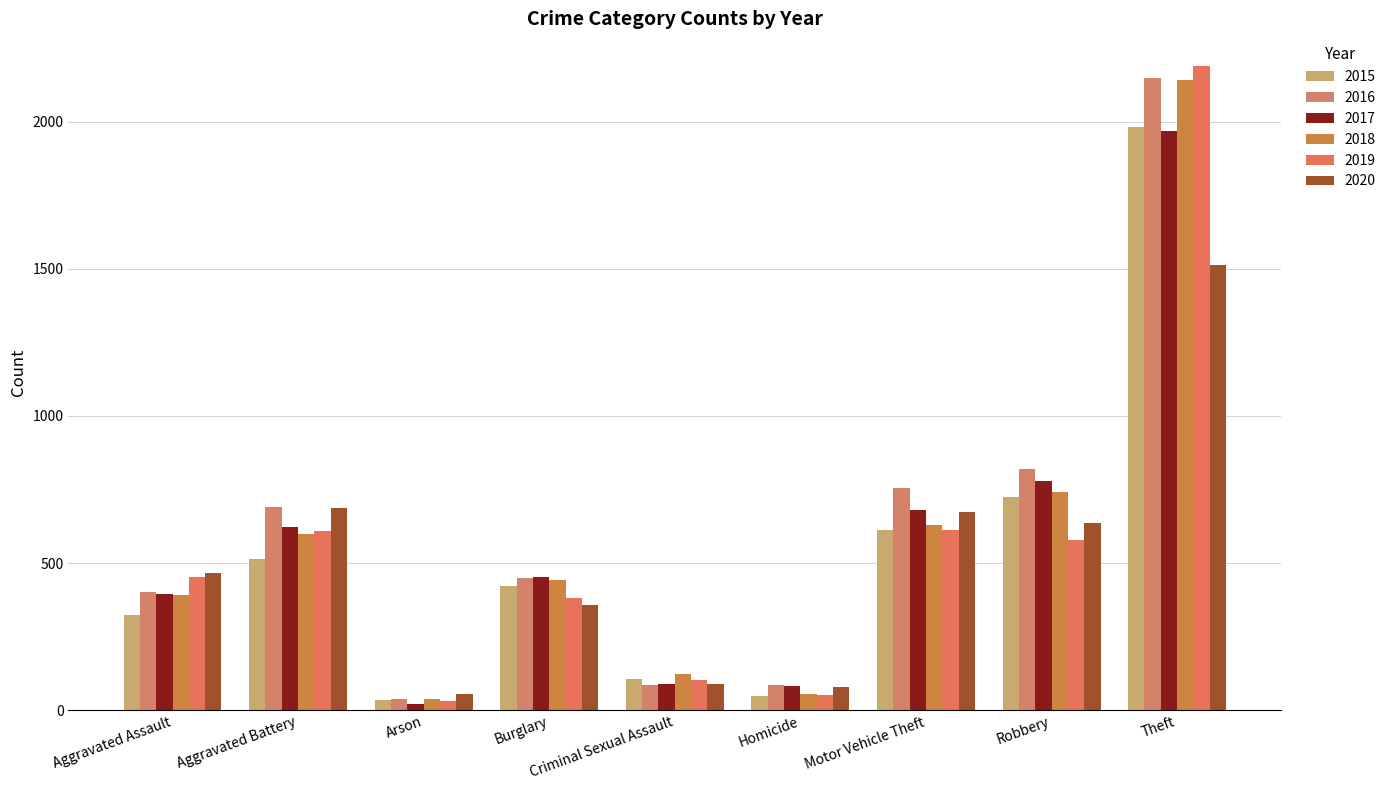

Reading left to right, list all the values displayed in this chart.

2015: 323	515	35	421	105	50	614	726	1981
2016: 402	691	40	451	87	87	756	819	2148
2017: 396	623	23	453	90	82	680	780	1968
2018: 392	600	37	443	123	56	631	741	2140
2019: 452	608	32	383	102	53	611	577	2190
2020: 466	686	55	357	89	81	673	637	1512